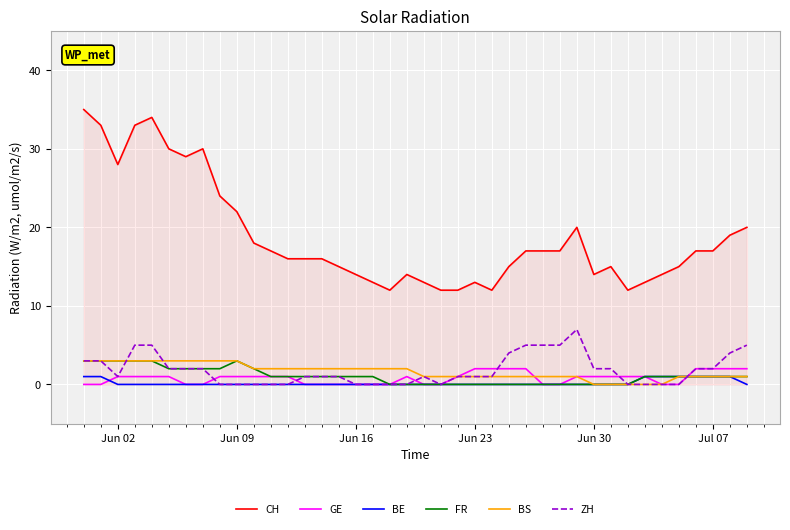

What is the highest value of the ZH series?

7